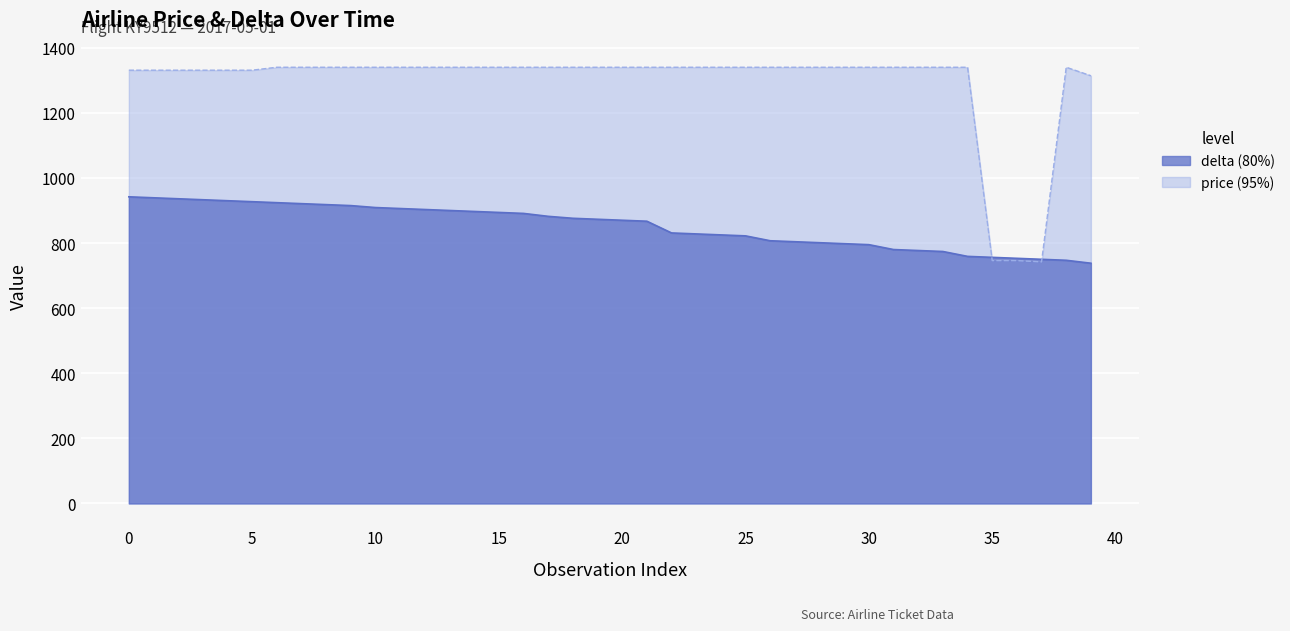

What is the difference between the maximum and second lowest values in the delta_line series?

195